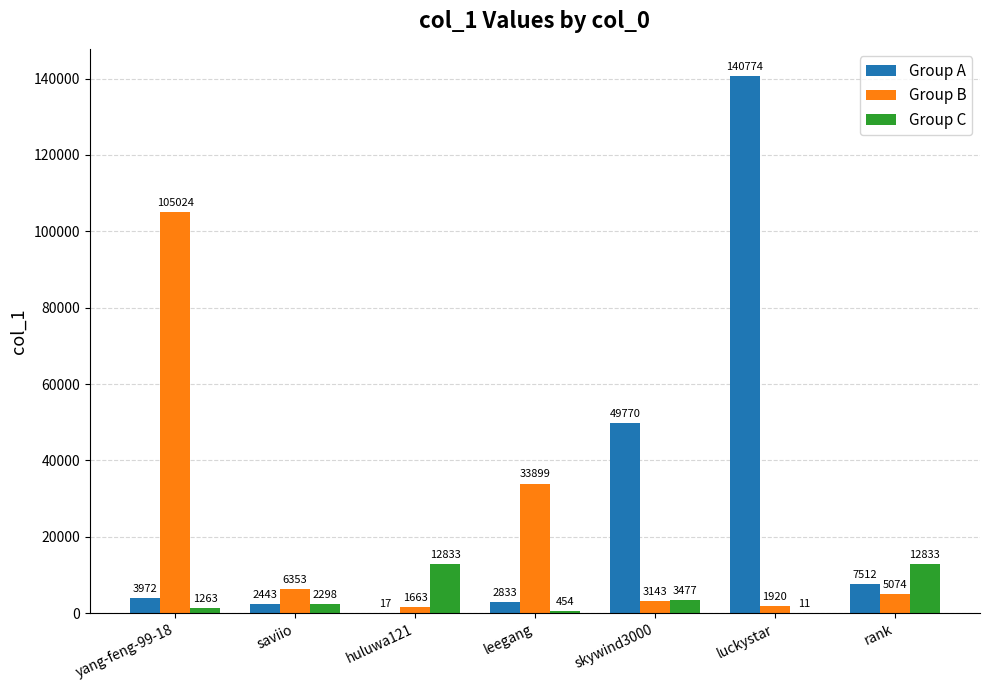

What are all the series names shown in the legend?

Group A, Group B, Group C